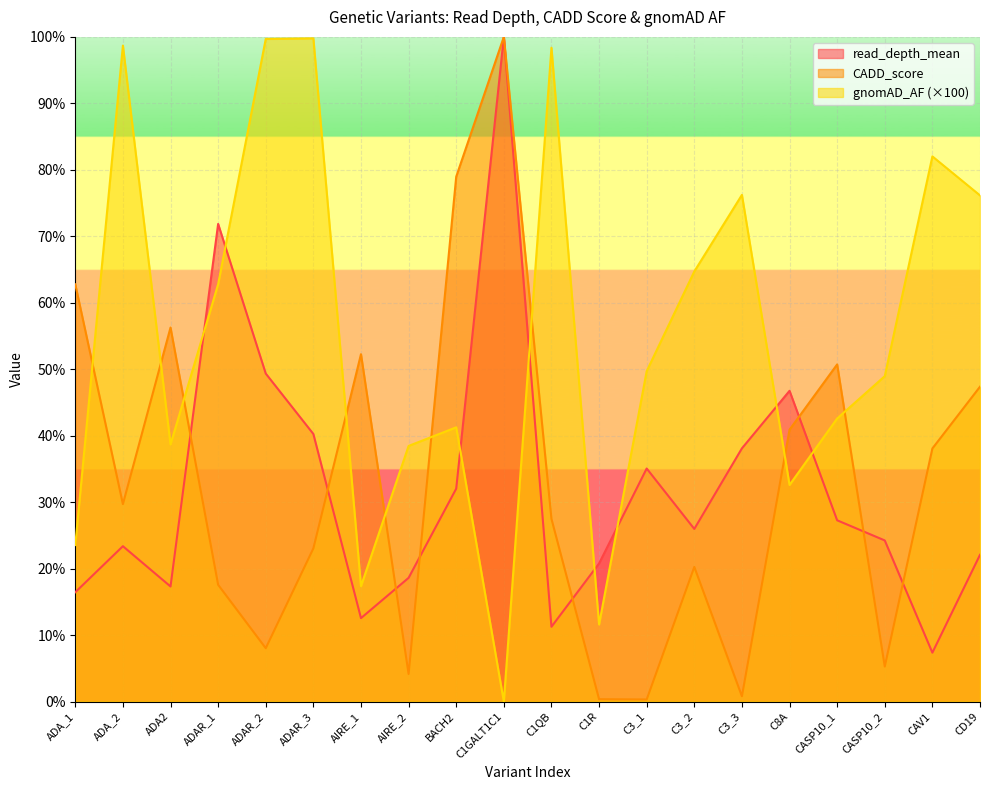

What is the value of the gnomAD_AF point at the 1st from the left?

23.5